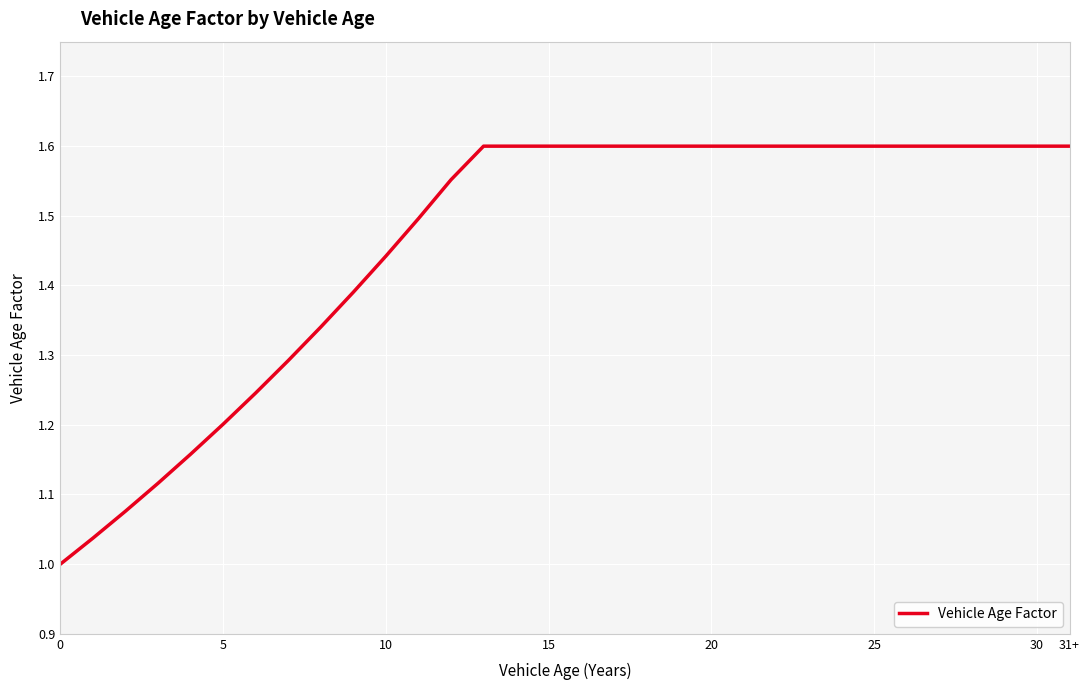

How many distinct data groups are displayed?

1